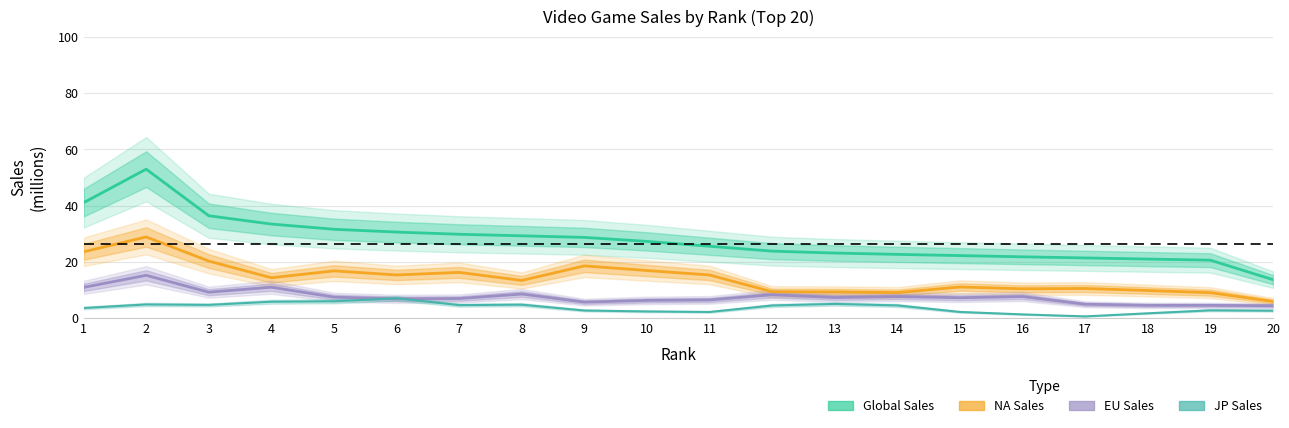

How many data points does each series have?

20